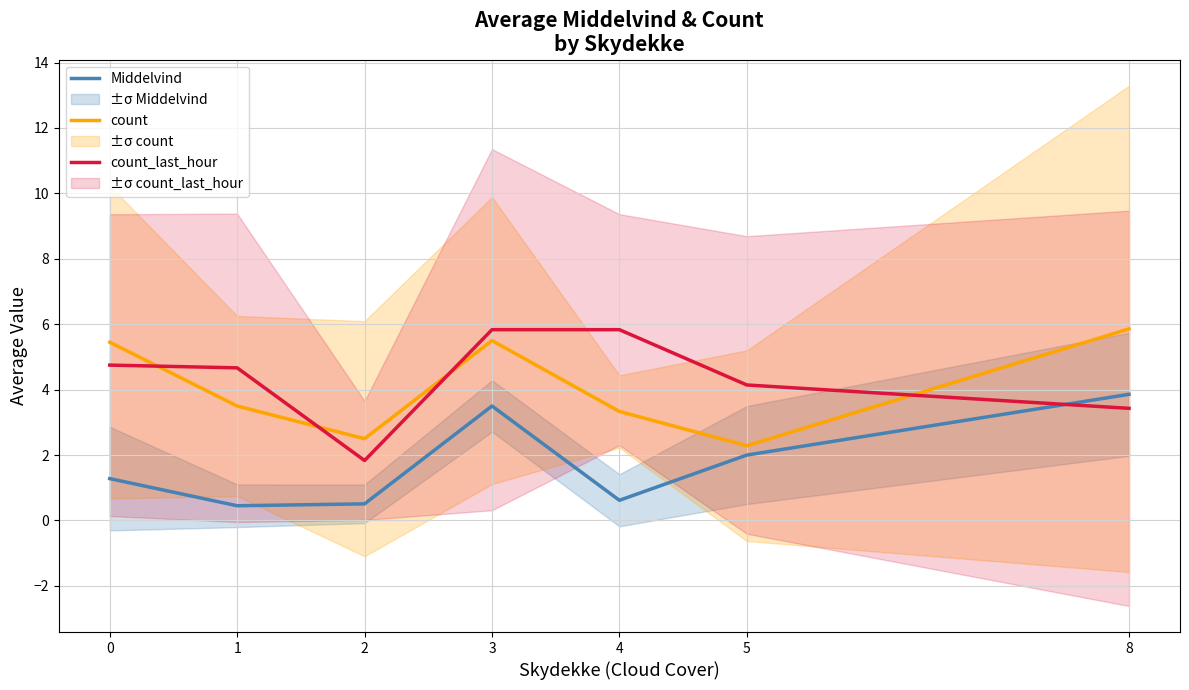

How many lines are shown in the chart?

3